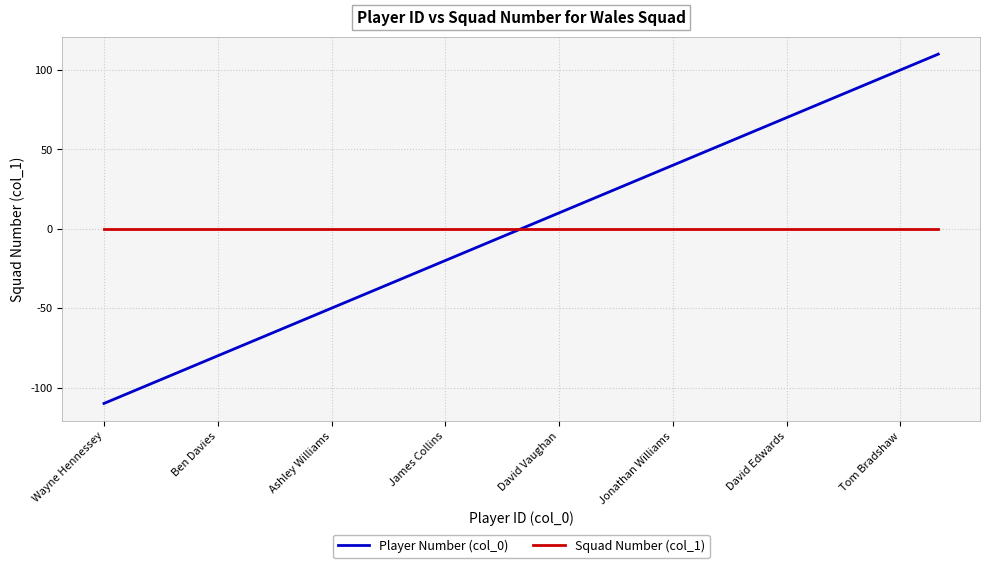

Which series has the largest range (max minus min)?

Player Number (col_0)